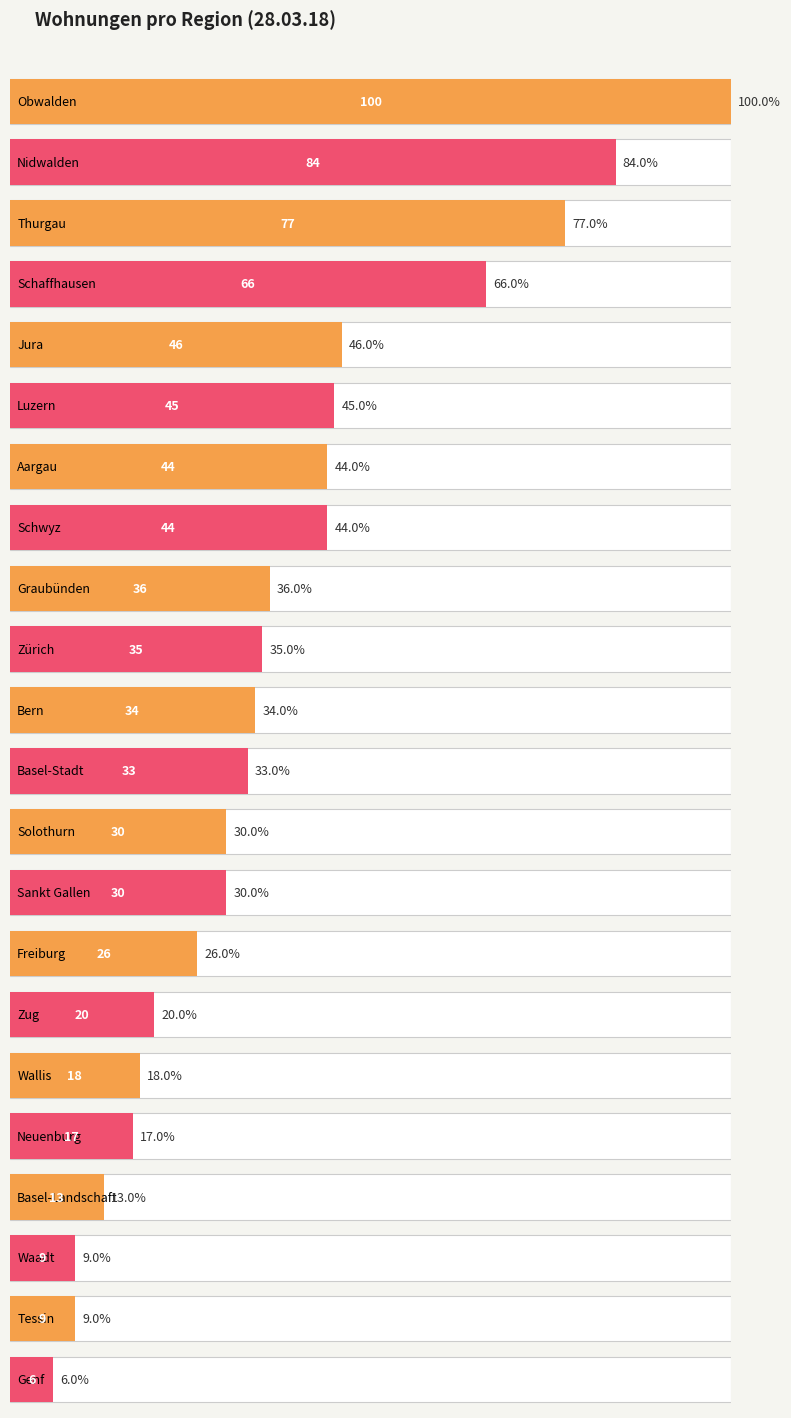

What is the change in value from Zürich to Neuenburg?

-18